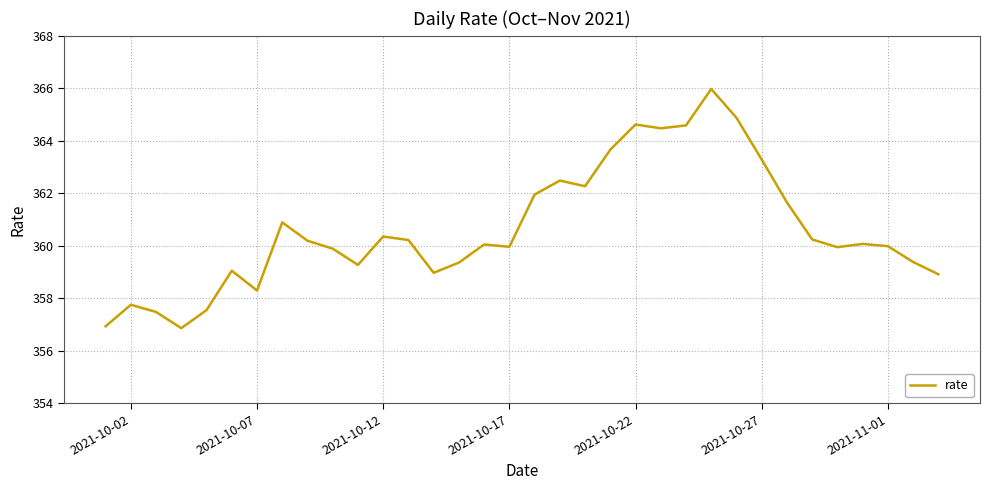

What is the difference between the maximum and minimum values?

9.1